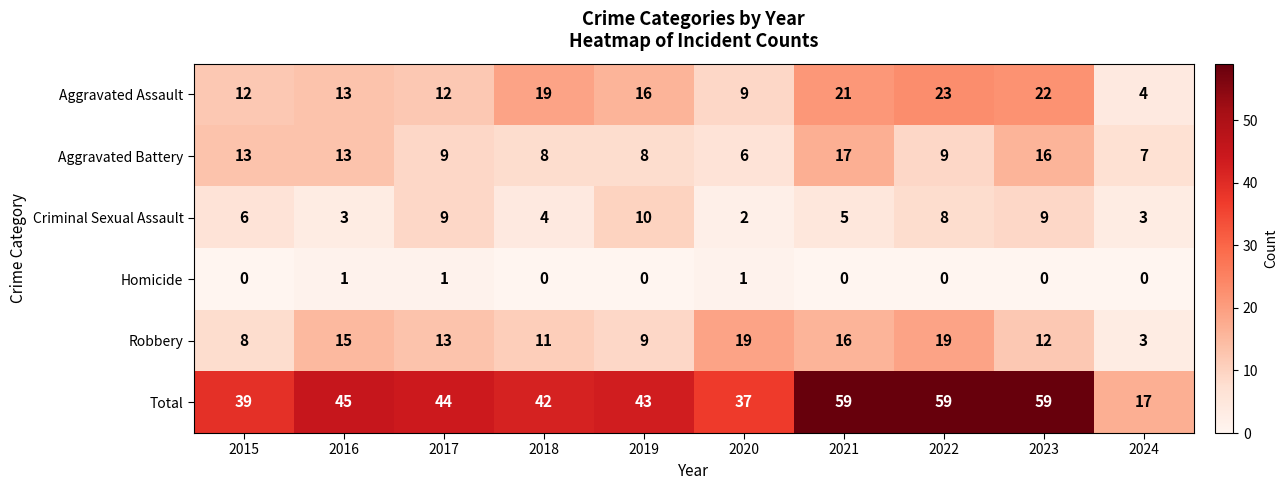

At how many categories does at least one series exceed 8?

10